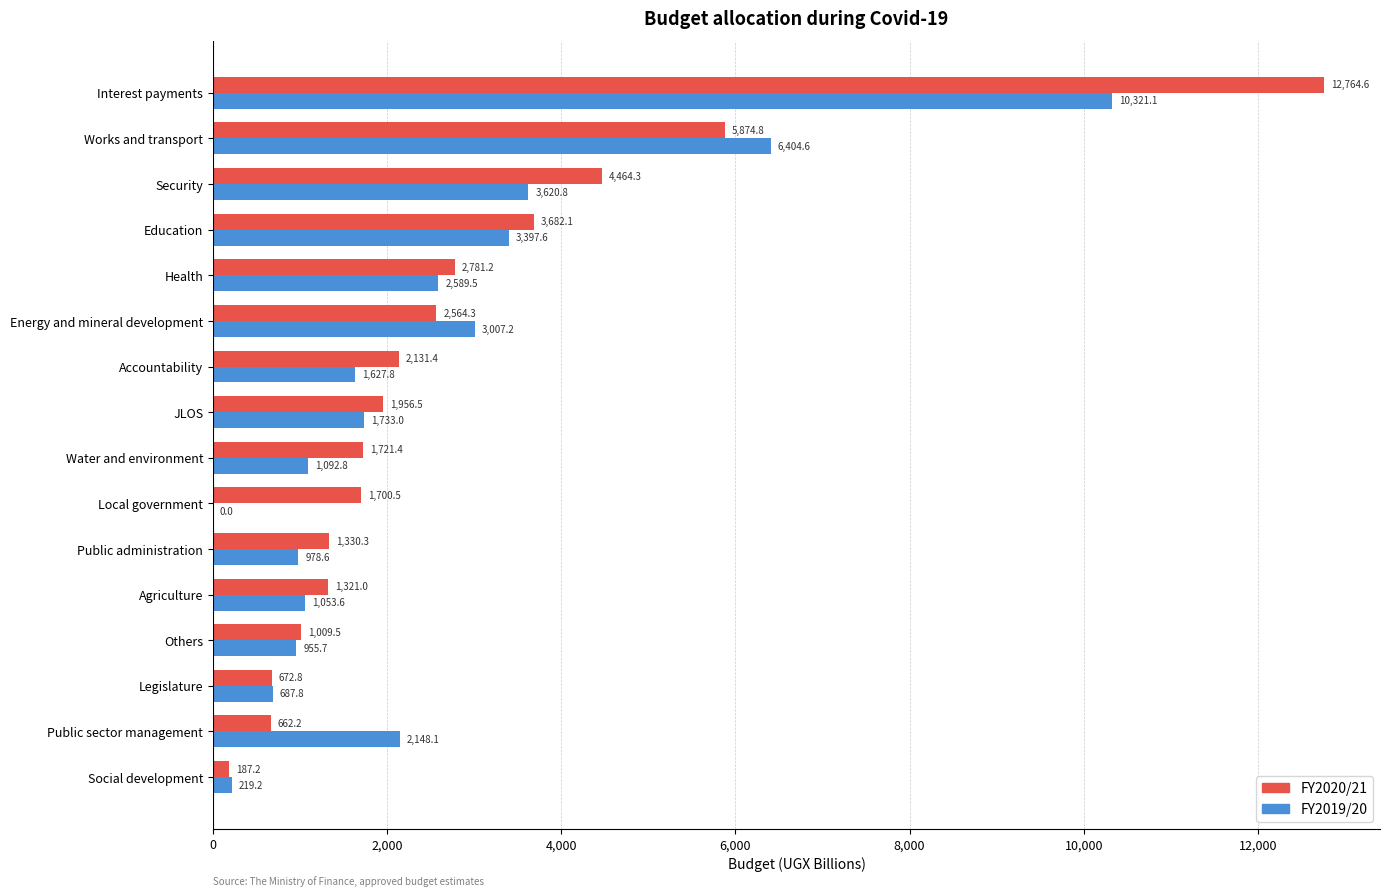

At which category is the sum across all series the highest?

Interest payments